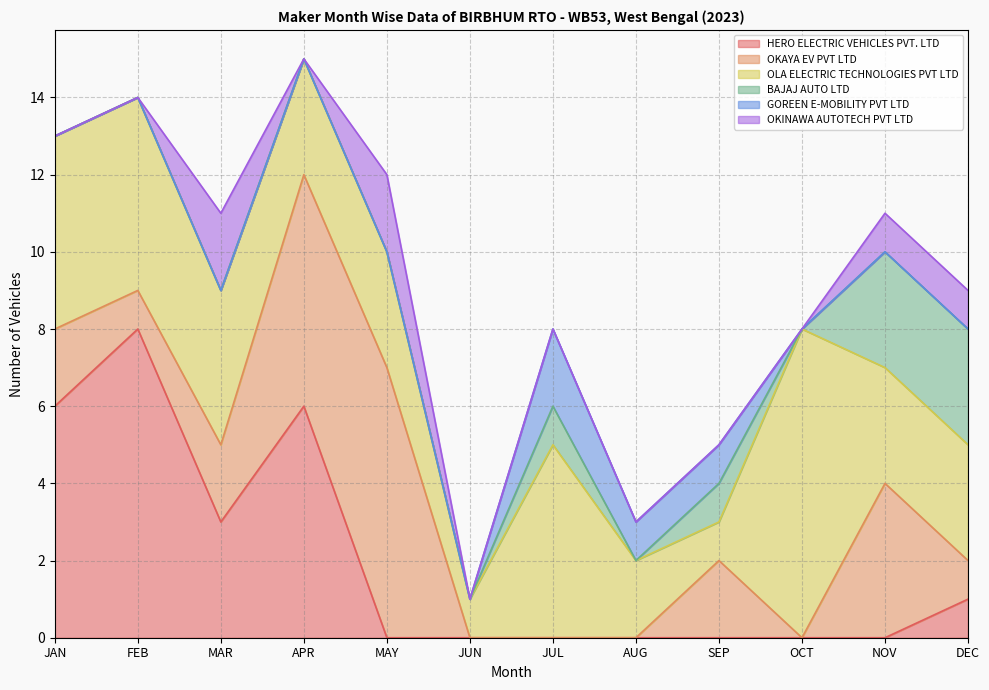

Reading right to left, what are all the values shown in this chart?

HERO ELECTRIC VEHICLES PVT. LTD: 1	0	0	0	0	0	0	0	6	3	8	6
OKAYA EV PVT LTD: 1	4	0	2	0	0	0	7	6	2	1	2
OLA ELECTRIC TECHNOLOGIES PVT LTD: 3	3	8	1	2	5	1	3	3	4	5	5
BAJAJ AUTO LTD: 3	3	0	1	0	1	0	0	0	0	0	0
GOREEN E-MOBILITY PVT LTD: 0	0	0	1	1	2	0	0	0	0	0	0
OKINAWA AUTOTECH PVT LTD: 1	1	0	0	0	0	0	2	0	2	0	0